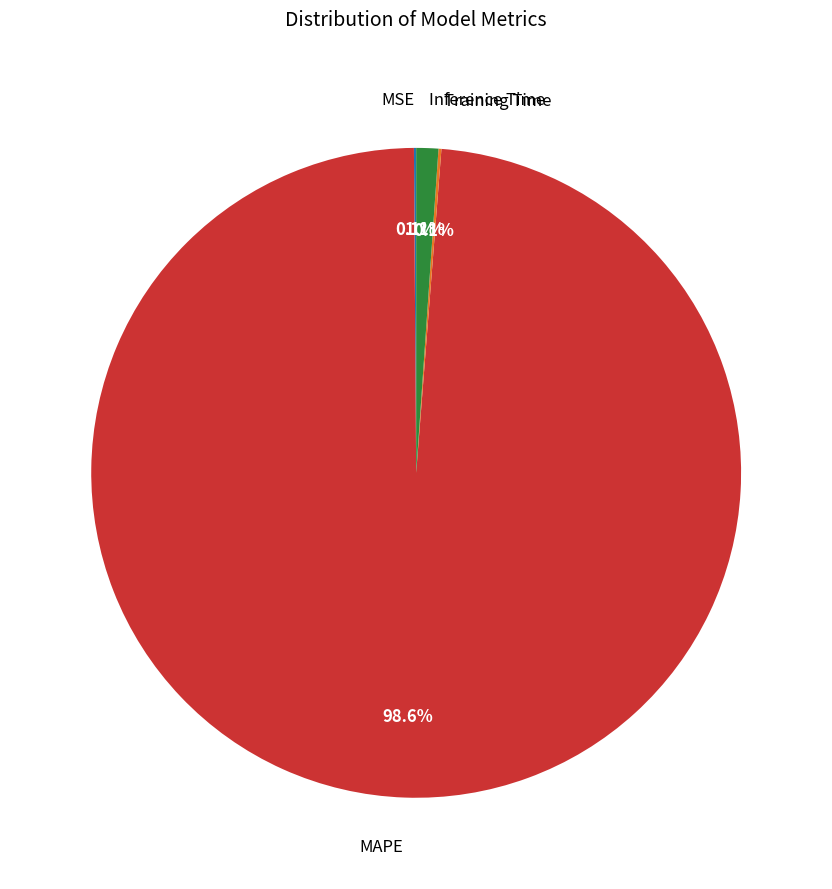

Does any single category account for the majority?

Yes